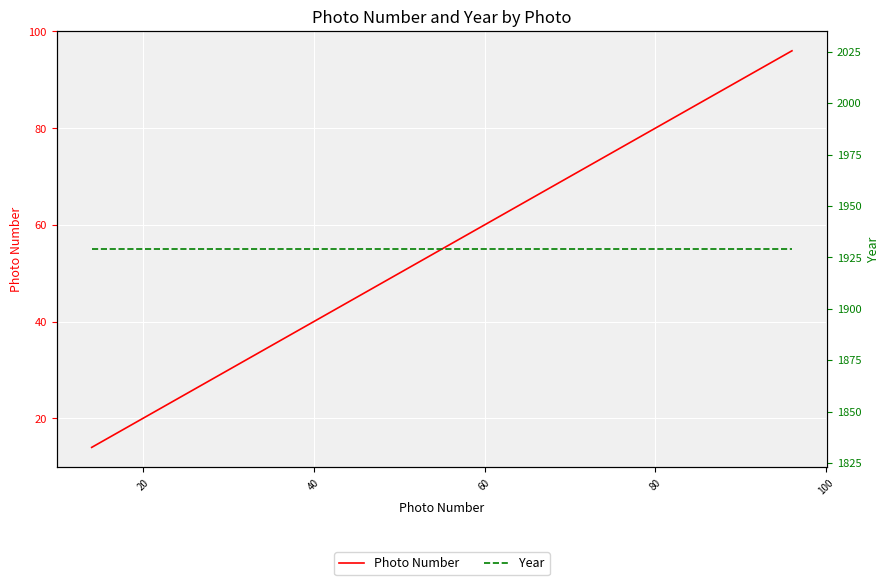

How many lines are shown in the chart?

2